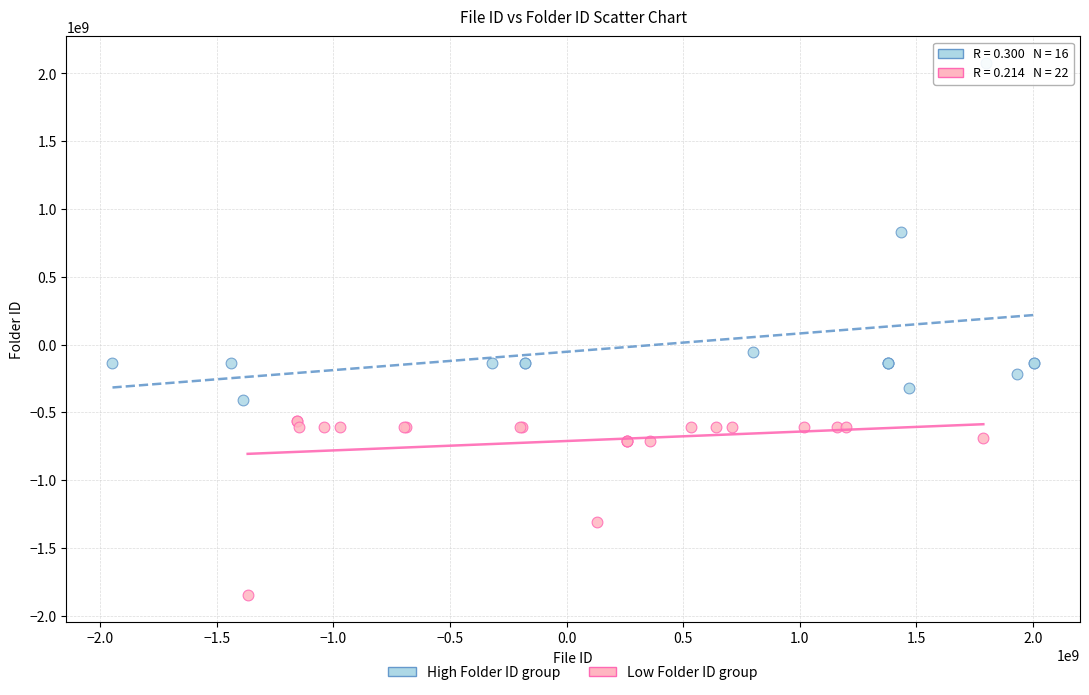

Which series has the widest spread of Y values?

High Folder ID group